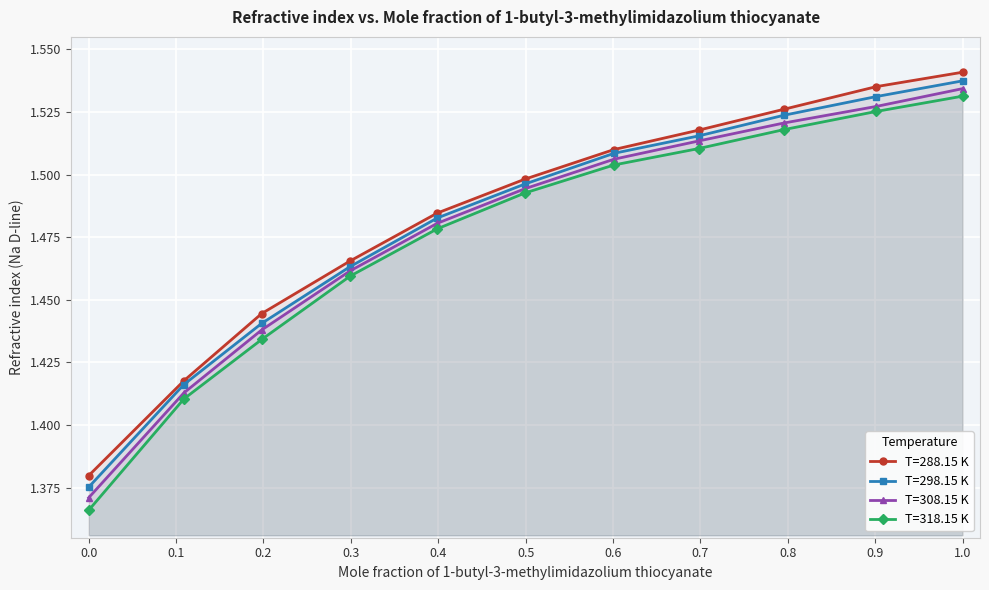

At which label does T=308.15 K reach its peak?

1.0